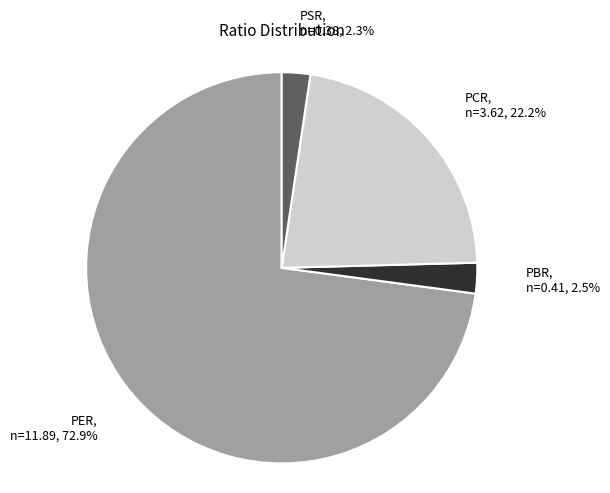

True or false: PER accounts for 73% of the total.

True